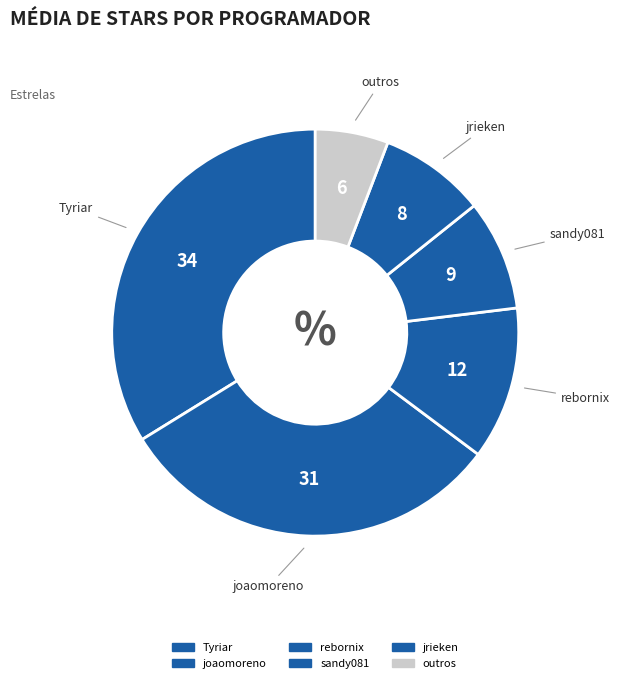

How many slices are in this pie chart?

6